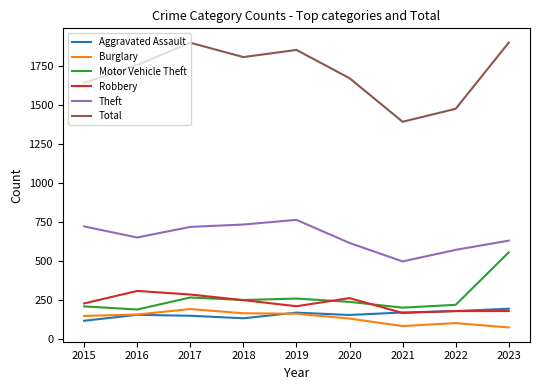

What value does the Burglary series have at 2019?

162